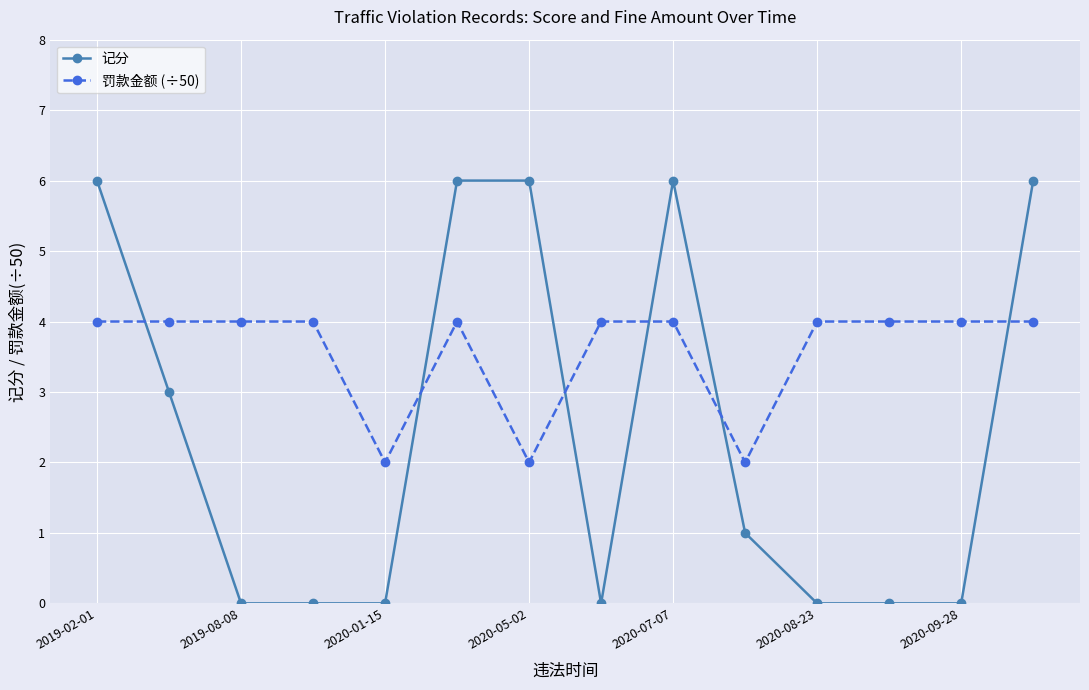

Reading right to left, what are all the values shown in this chart?

记分: 6	0	0	0	1	6	0	6	6	0	0	0	3	6
罚款金额 (÷50): 4	4	4	4	2	4	4	2	4	2	4	4	4	4